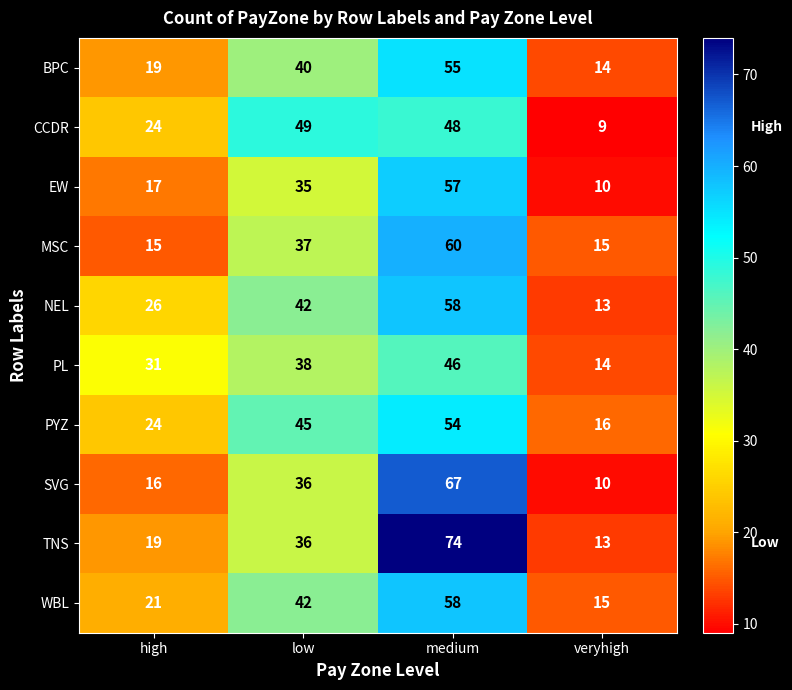

What is the sum of all EW values?

119